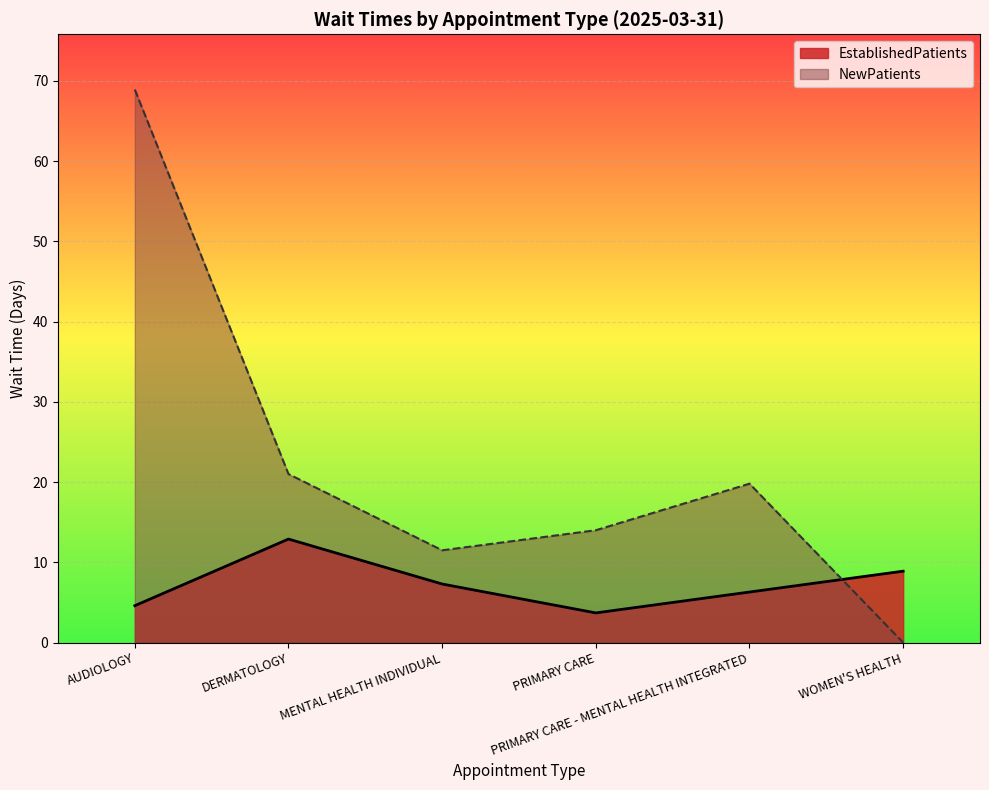

The NewPatients series shows 27.4 at PRIMARY CARE - MENTAL HEALTH INTEGRATED. True or false?

False